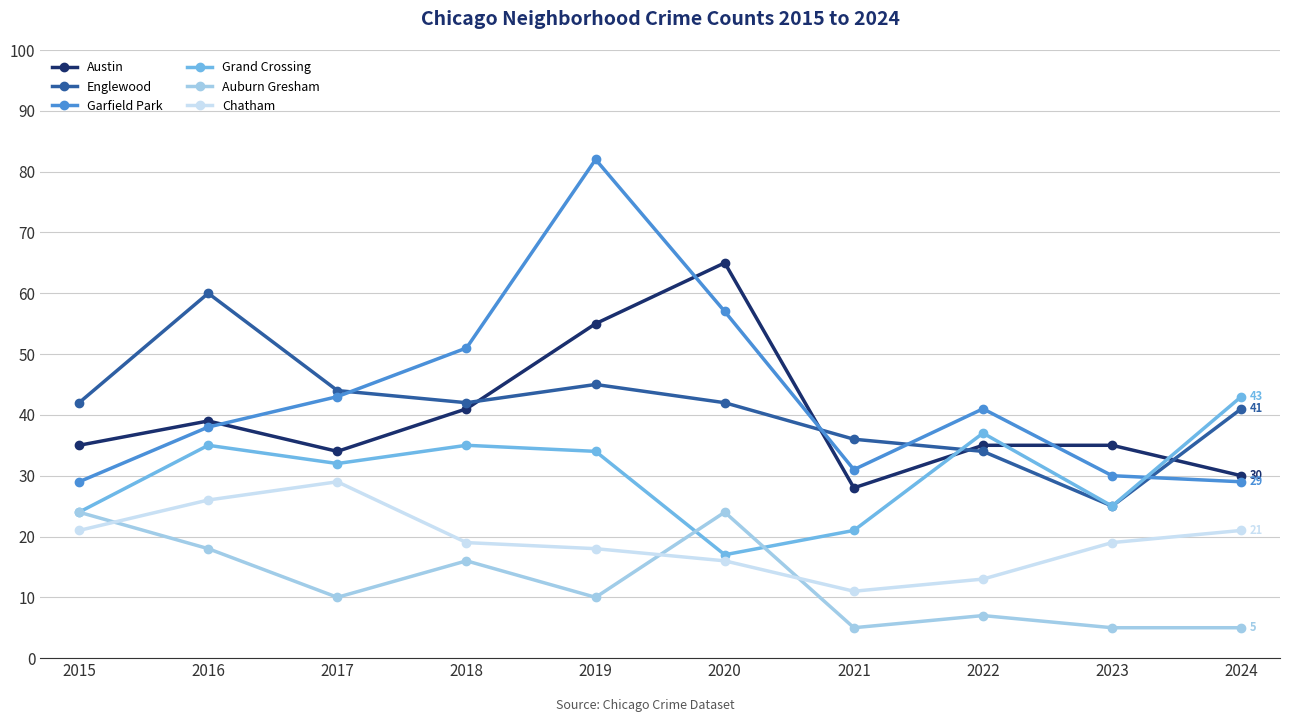

What is the value of the Auburn Gresham point at the 3rd from the left?

10